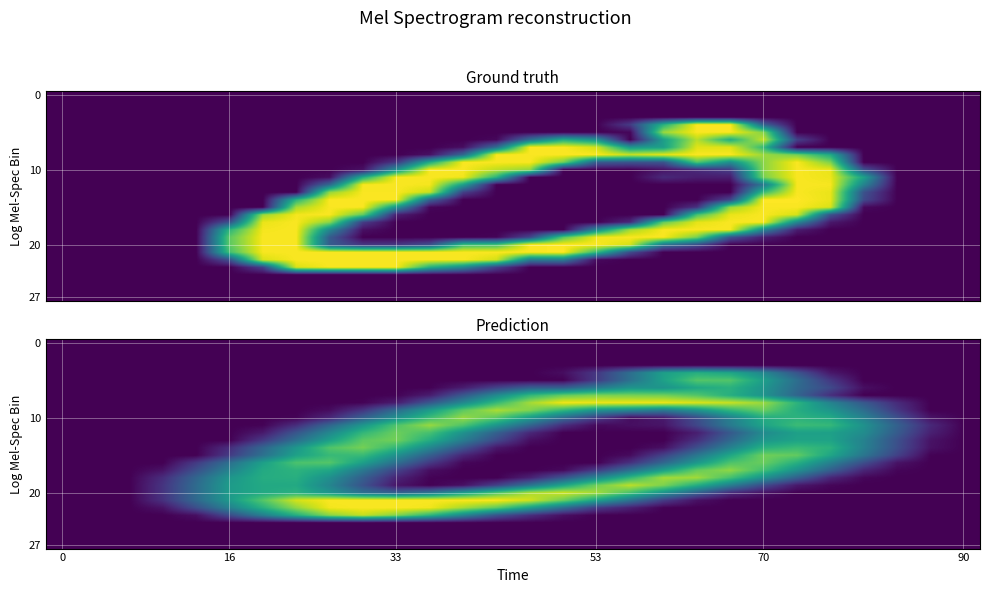

What is the greatest value displayed?

253.4